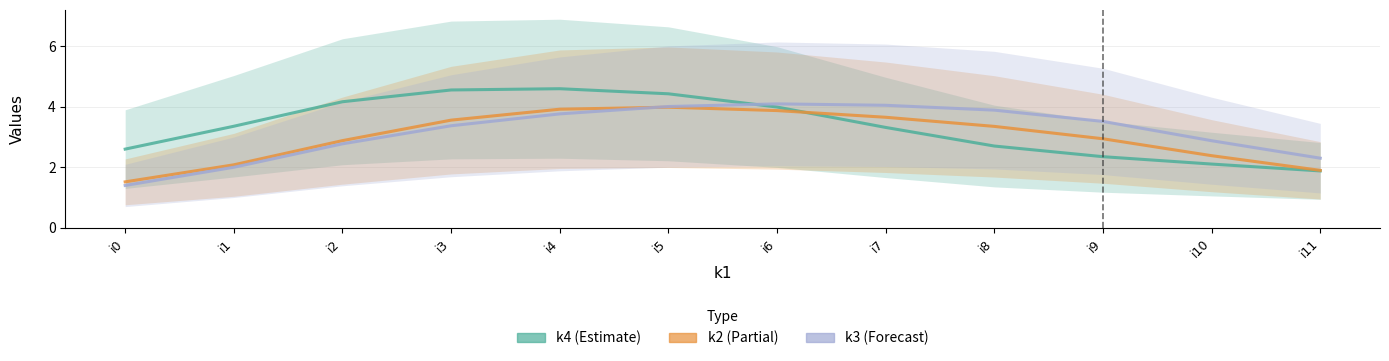

Which series has the widest spread of values?

k4